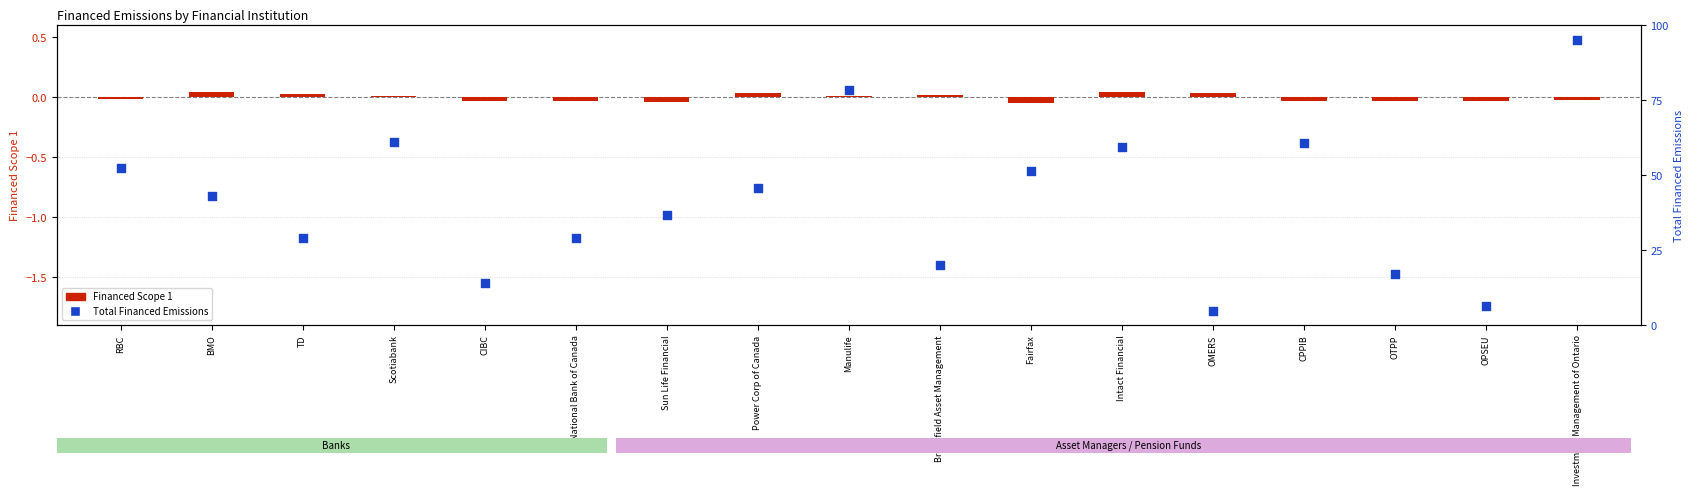

Which series has the largest total across all categories?

Total Financed Emissions